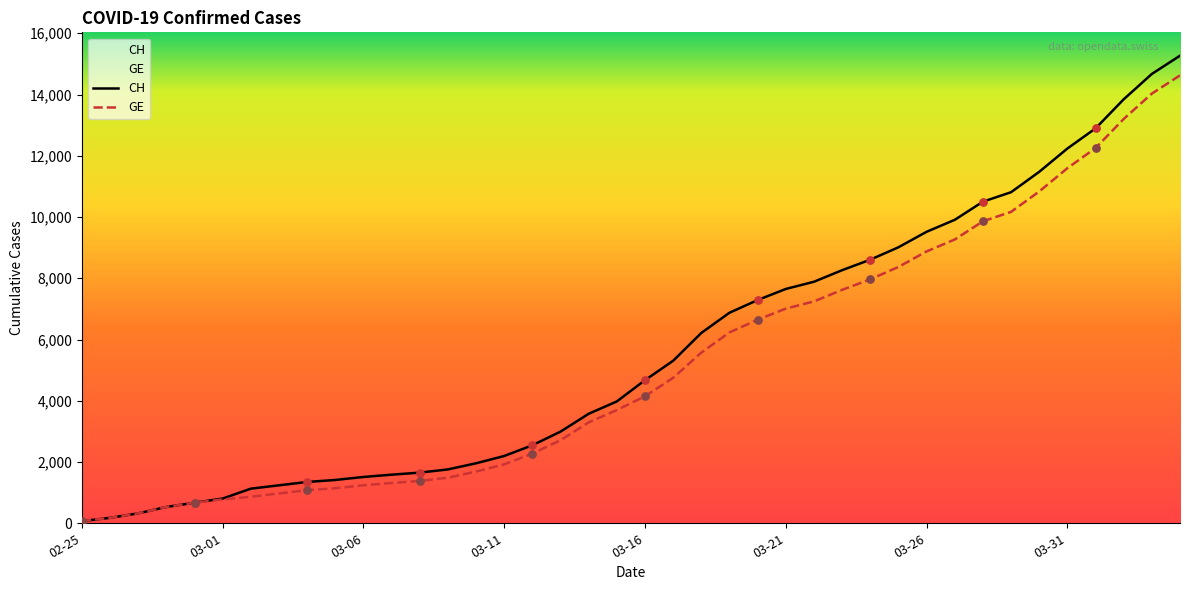

At how many categories does at least one series exceed 9337?

10